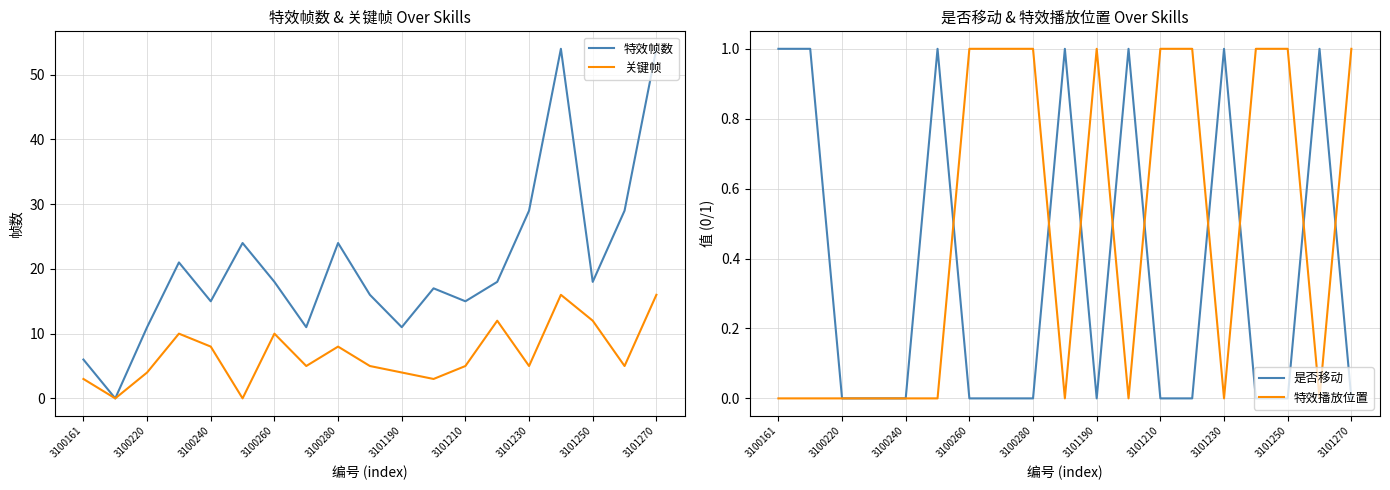

What is the value of the 是否移动 point at the 15th from the left?

1